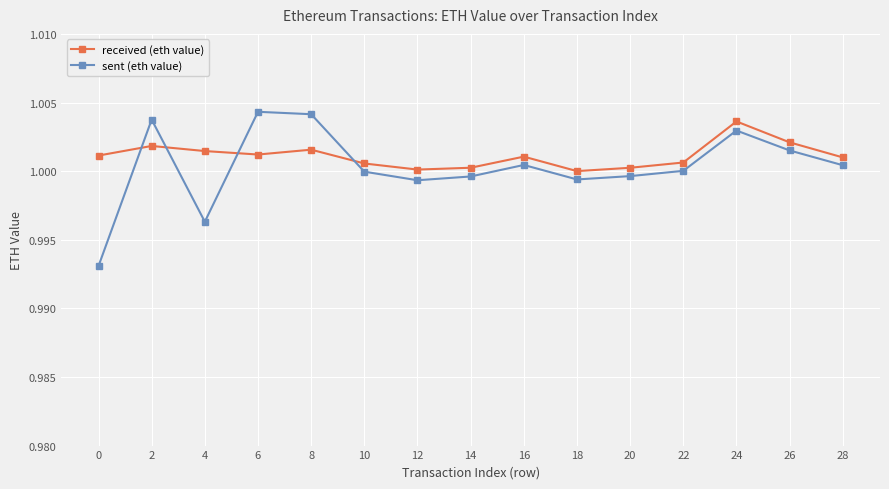

At which label does received (eth value) reach its peak?

24